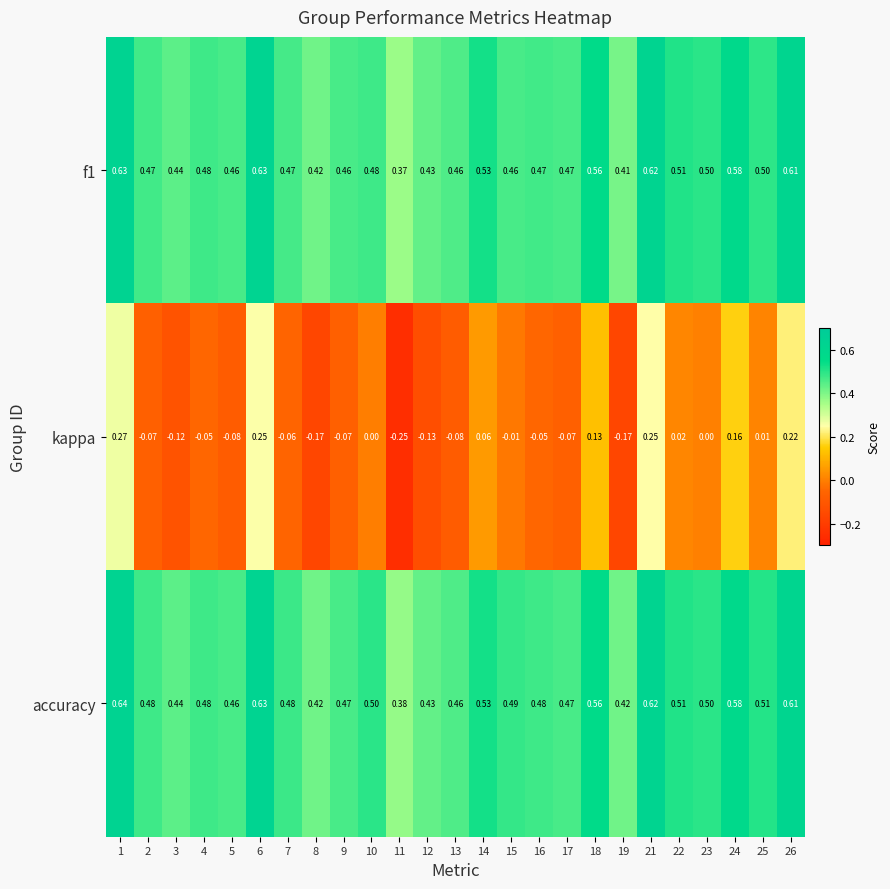

Is the value of kappa at 19 greater than the value of accuracy at 19?

No